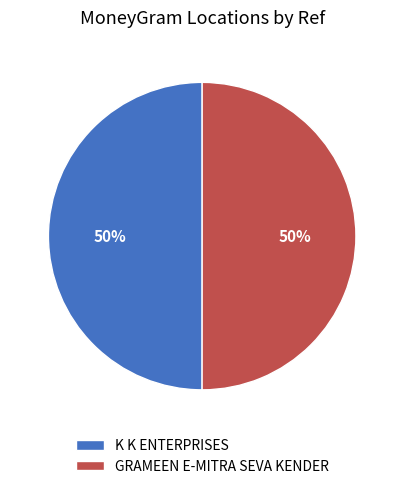

Do GRAMEEN E-MITRA SEVA KENDER and K K ENTERPRISES together represent more than half of the pie?

Yes